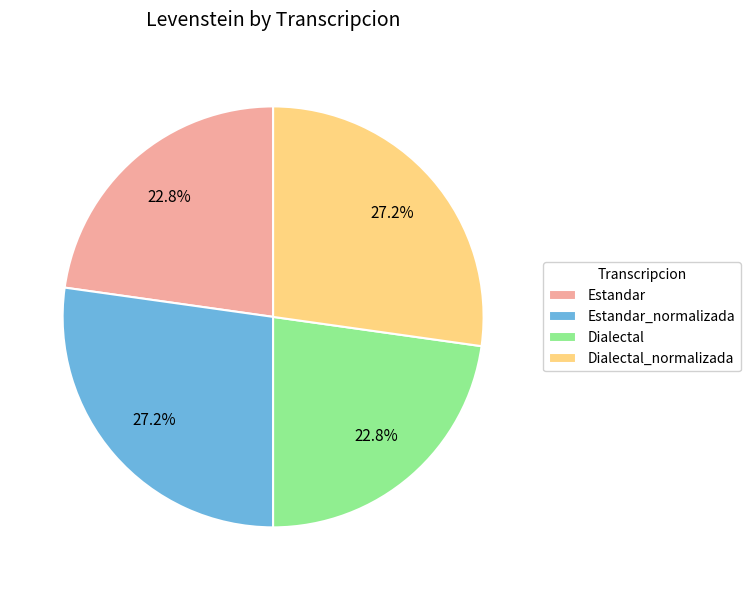

Is it true that Dialectal_normalizada is 15% of the pie?

False